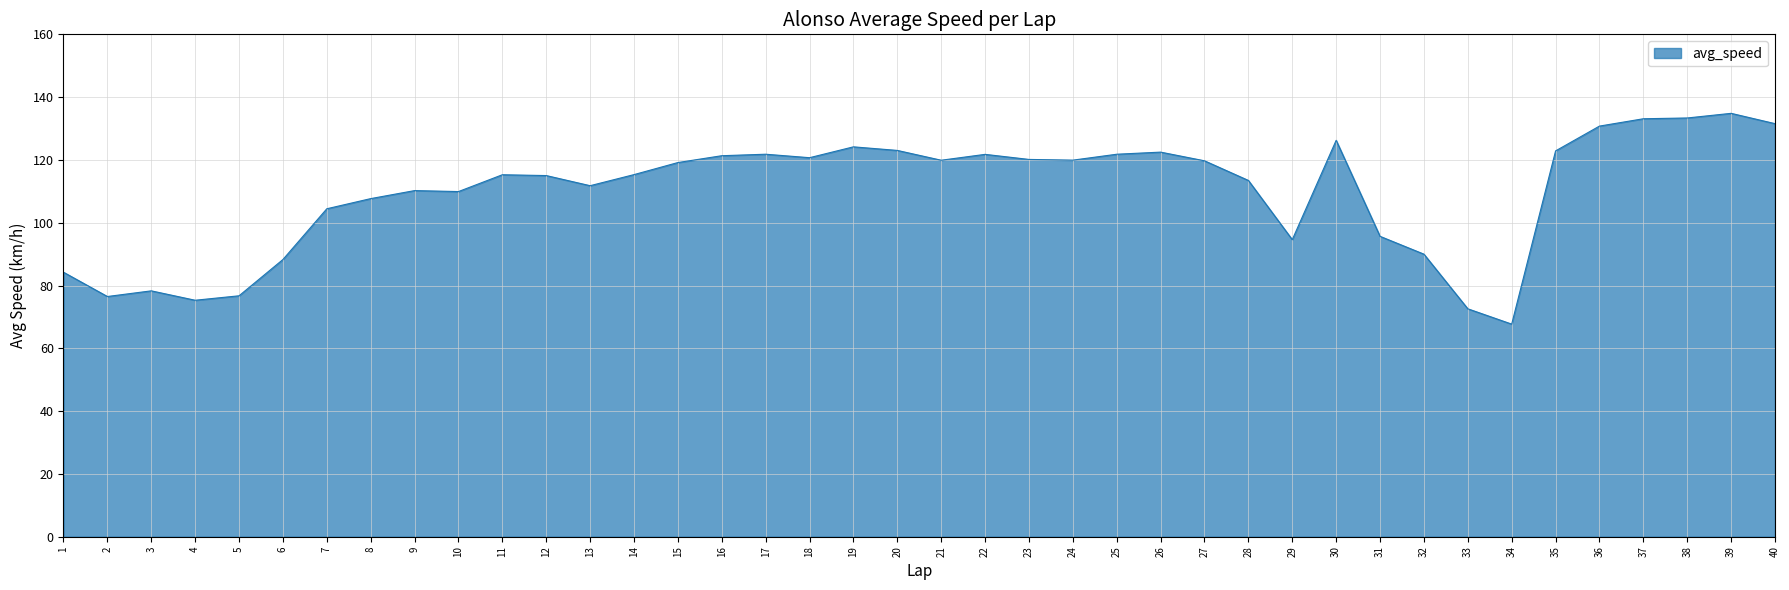

What is the average value?

109.8